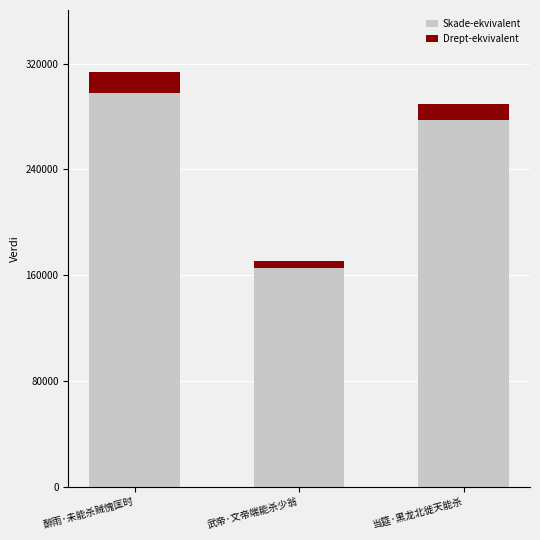

How many values in the Skade-ekvivalent series exceed 277666?

2